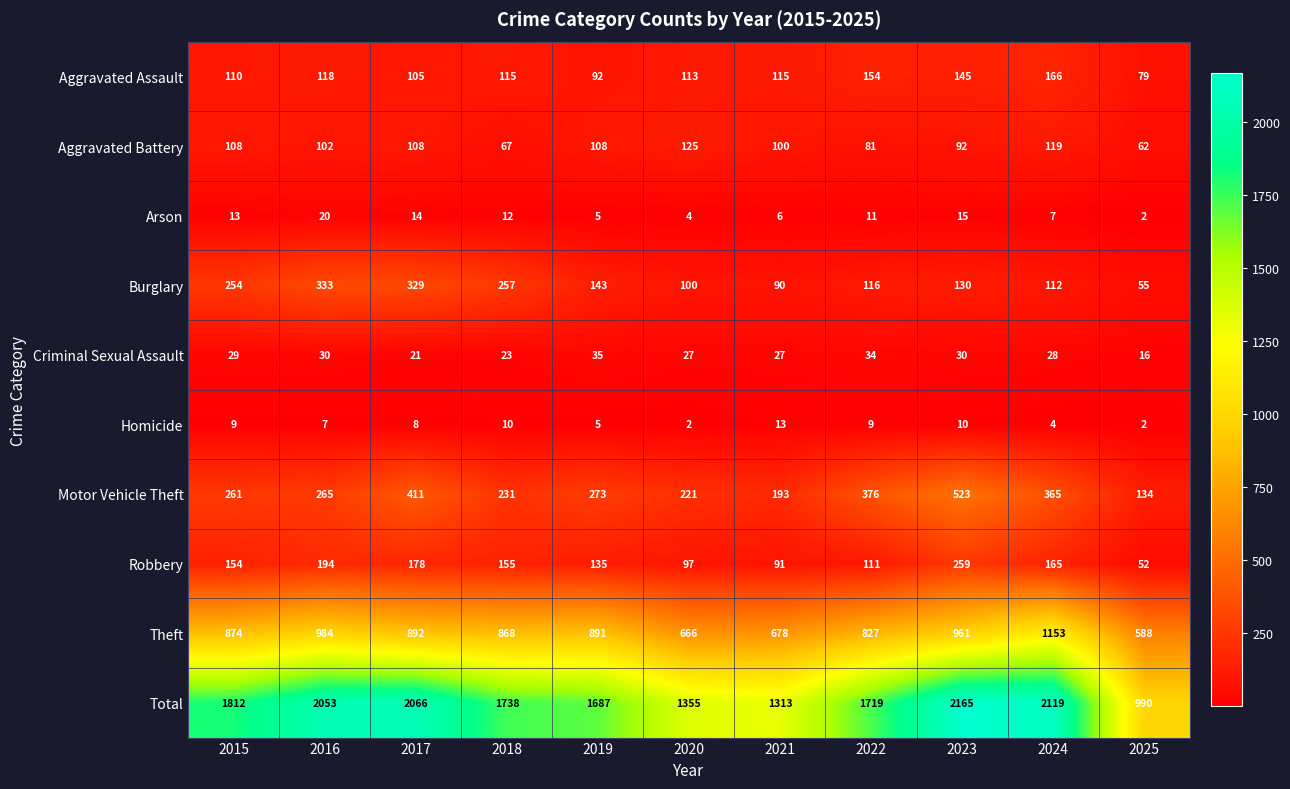

Is it true that Criminal Sexual Assault equals 49 at 2023?

False